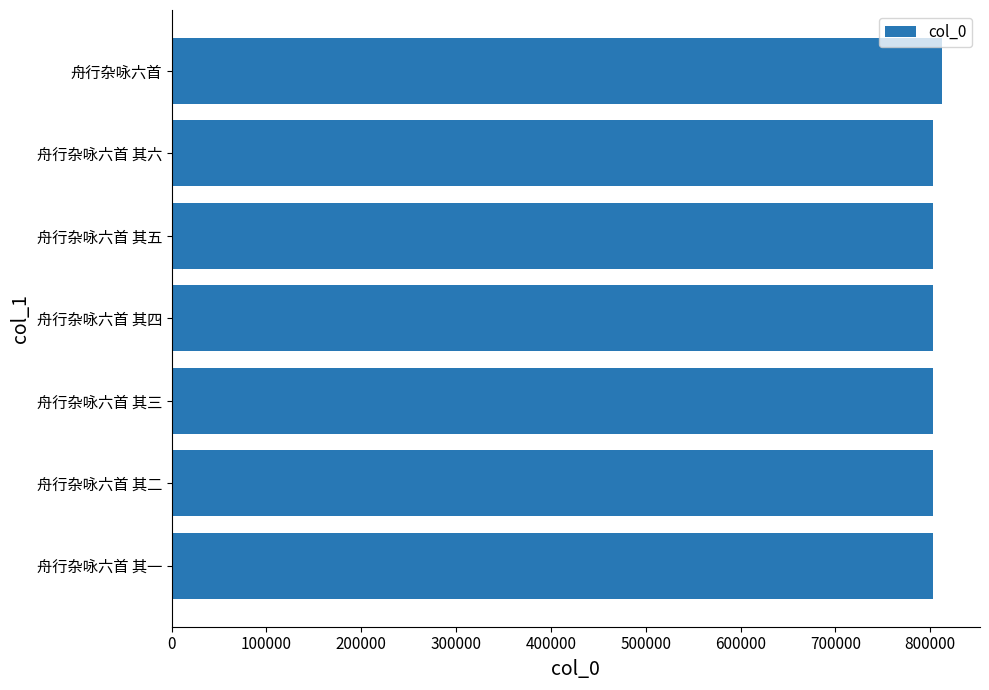

The value at 舟行杂咏六首 其二 is 802777. True or false?

True